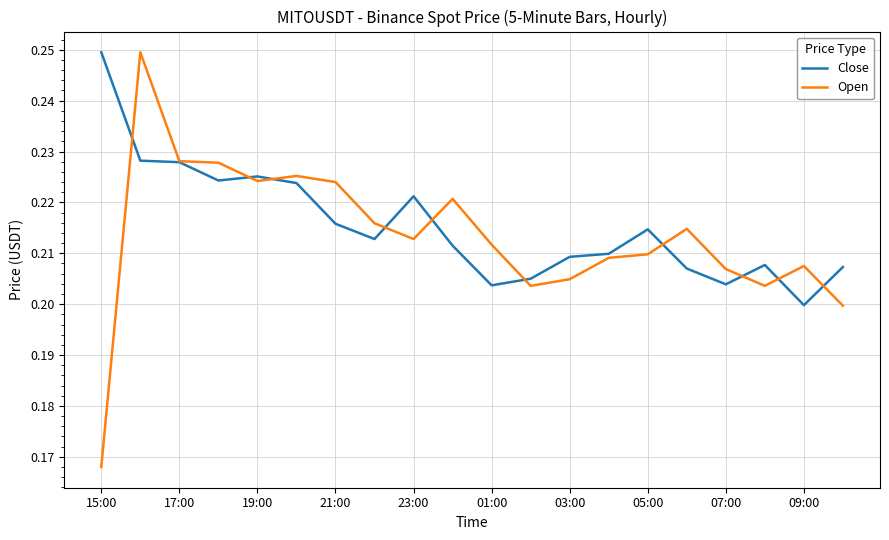

Which series has the largest range (max minus min)?

Open